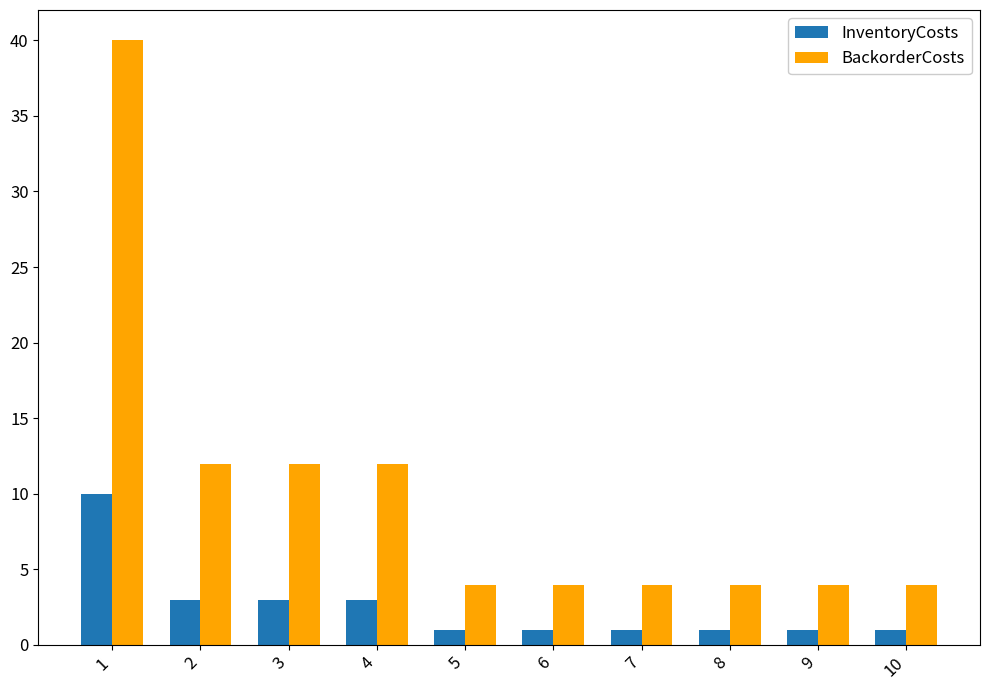

The BackorderCosts series shows 4 at 6. True or false?

True